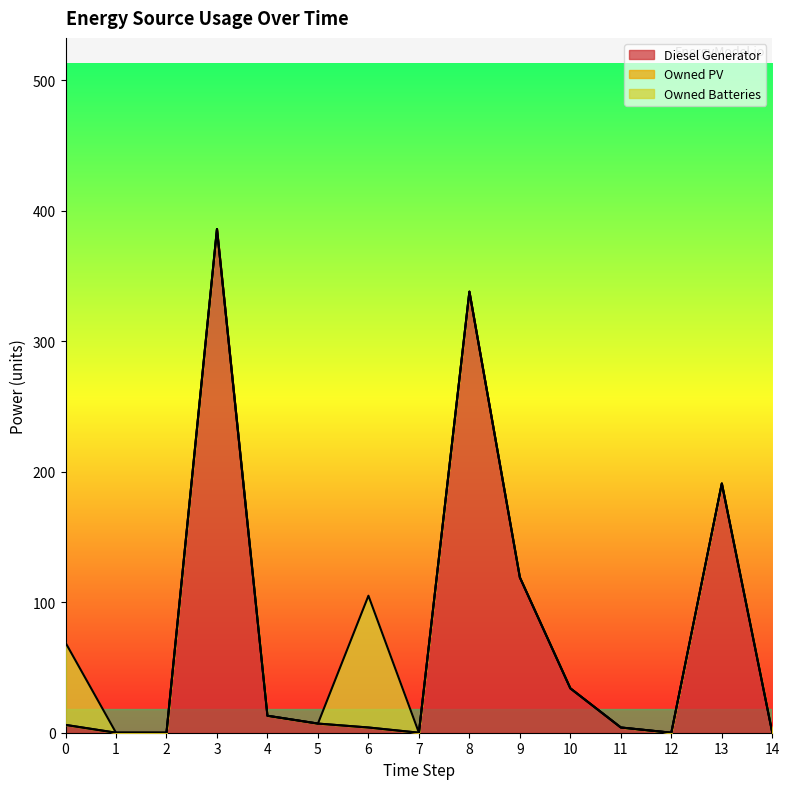

True or false: Diesel Generator has a value of 2 at 6.

False